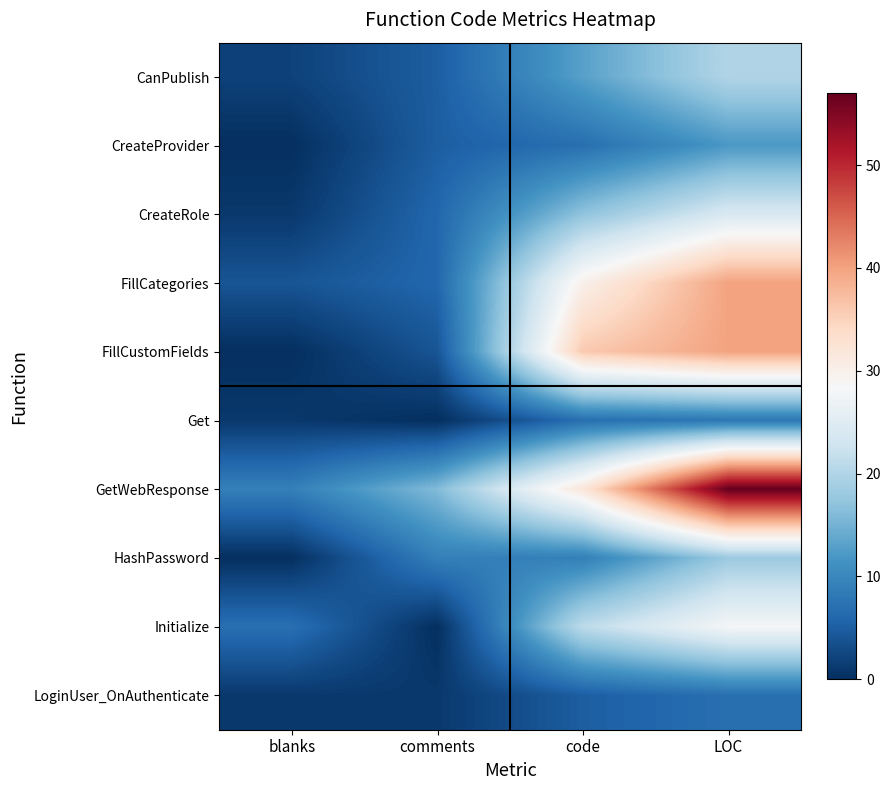

Which series has the widest spread of values?

GetWebResponse